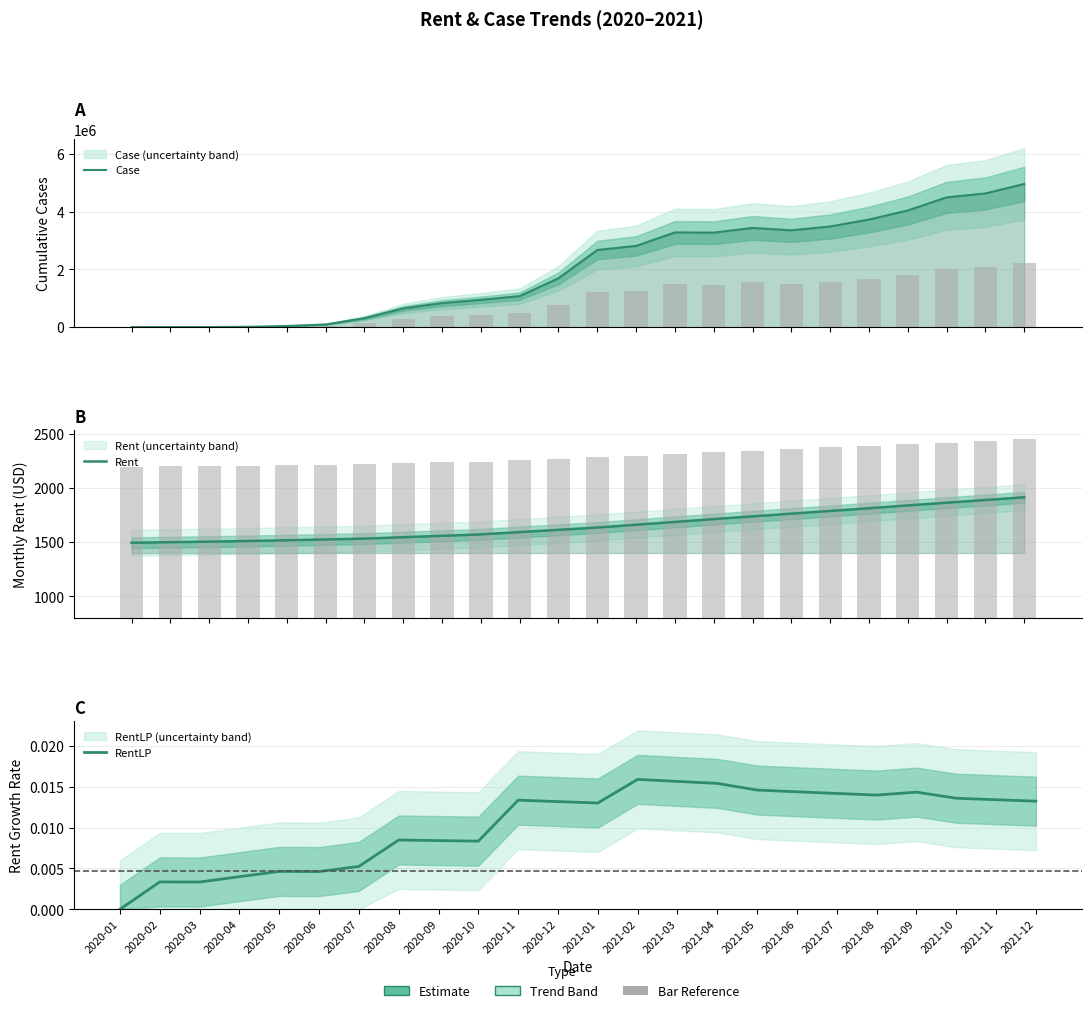

Rank the series at 2021-05 from lowest to highest value.

RentLP, Rent, Case